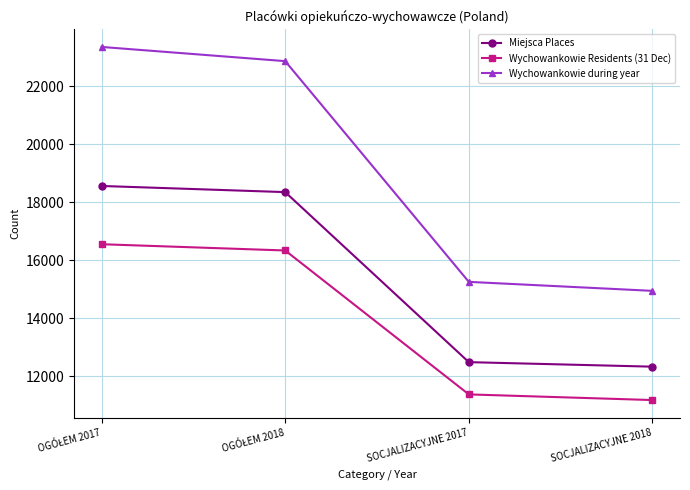

What is the minimum value shown in the chart?

11176